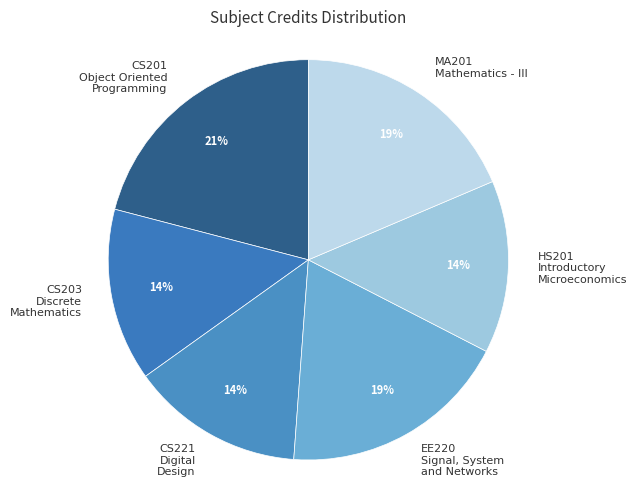

Which slice is the largest?

CS201 Object Oriented Programming